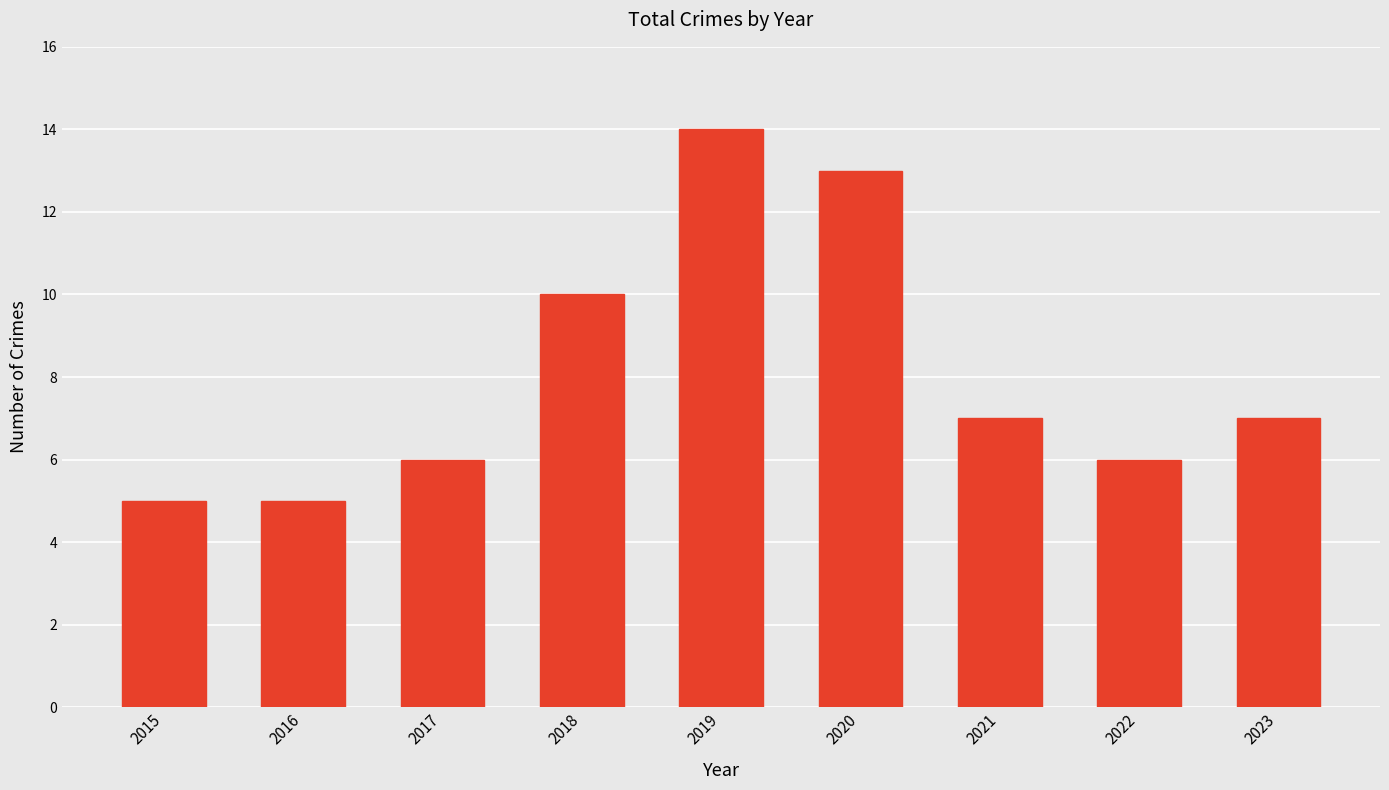

What is the maximum value shown in the chart?

14